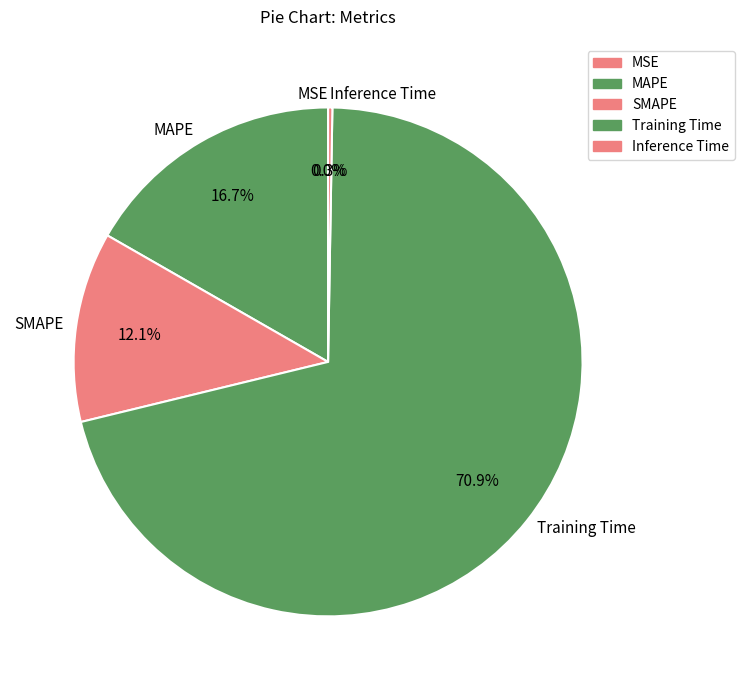

The SMAPE slice represents 4% of the pie. True or false?

False